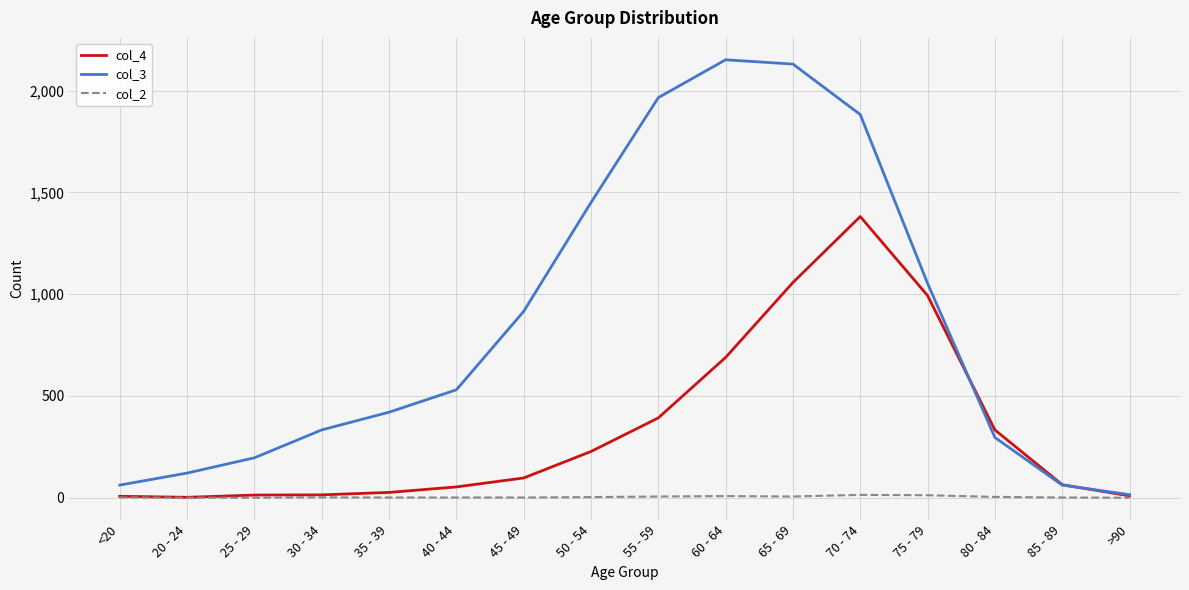

Rank the series by their maximum value, from lowest to highest.

col_2, col_4, col_3